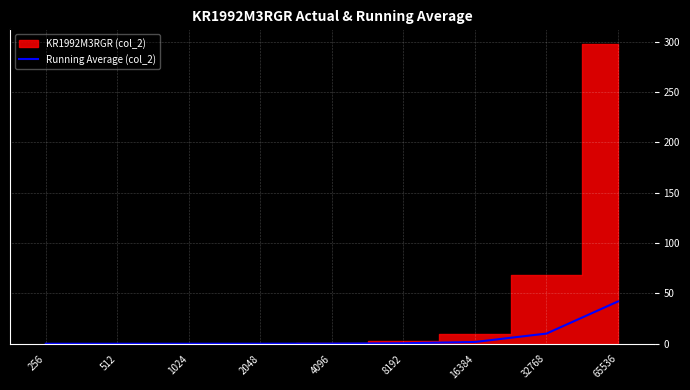

Which has a higher value, 16384 or 1024?

16384